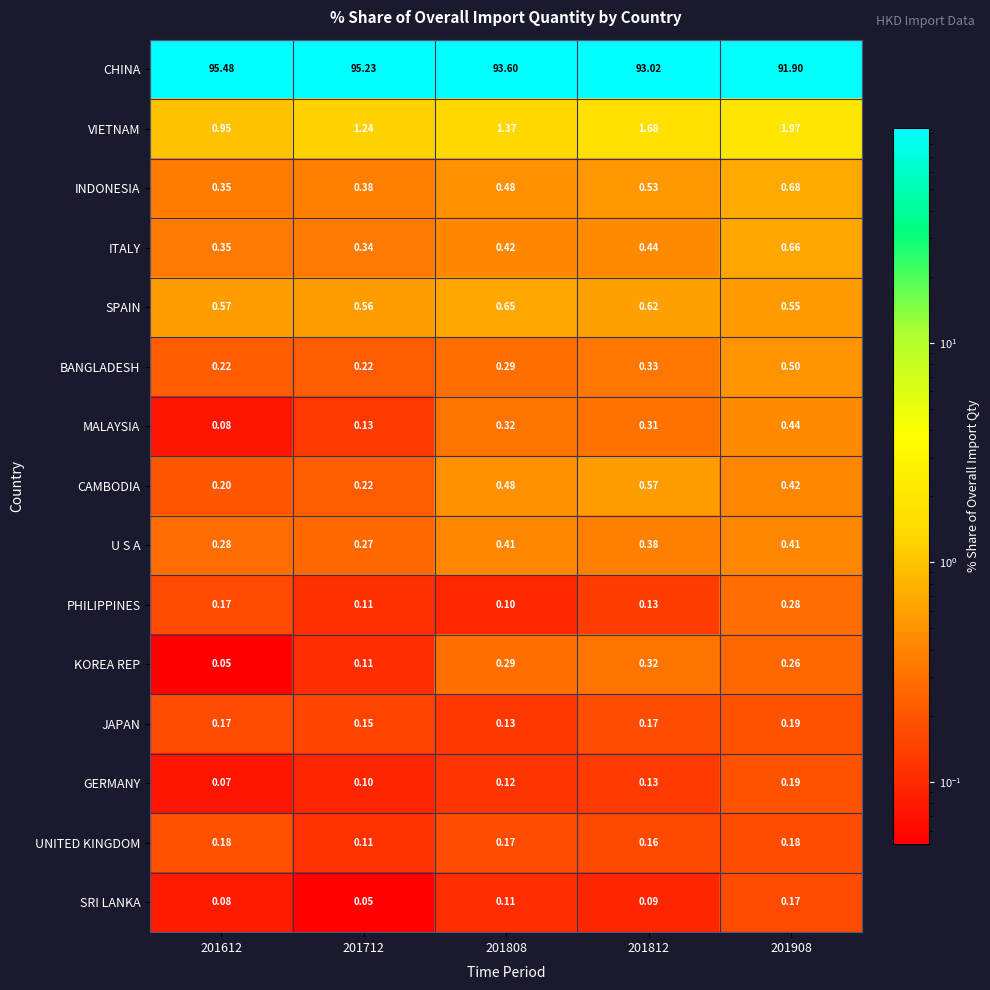

Which series has the largest range (max minus min)?

CHINA